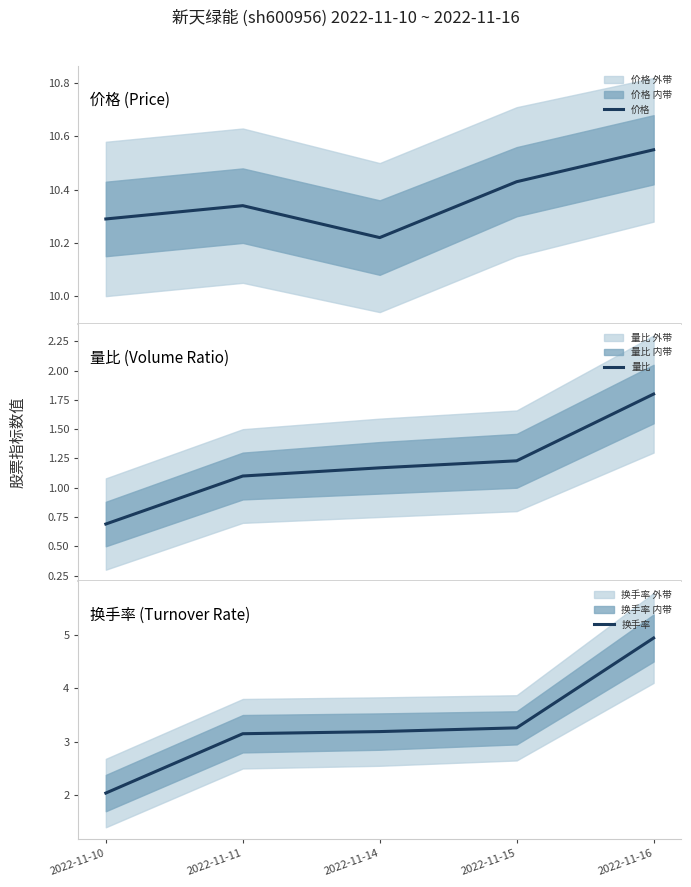

Which category has the lowest value in the 量比 series?

2022-11-10